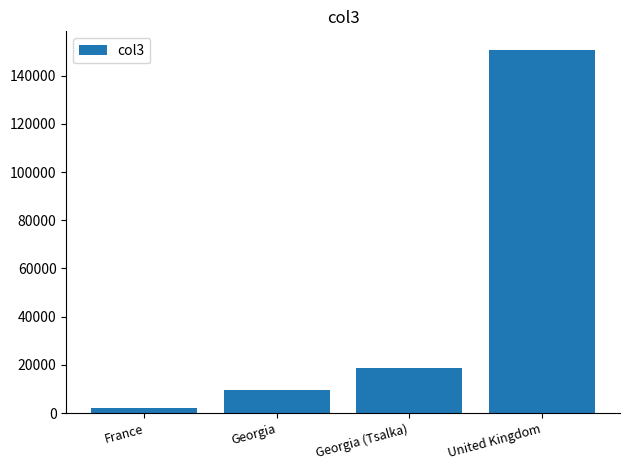

What is the label of the 4th bar from the right?

France